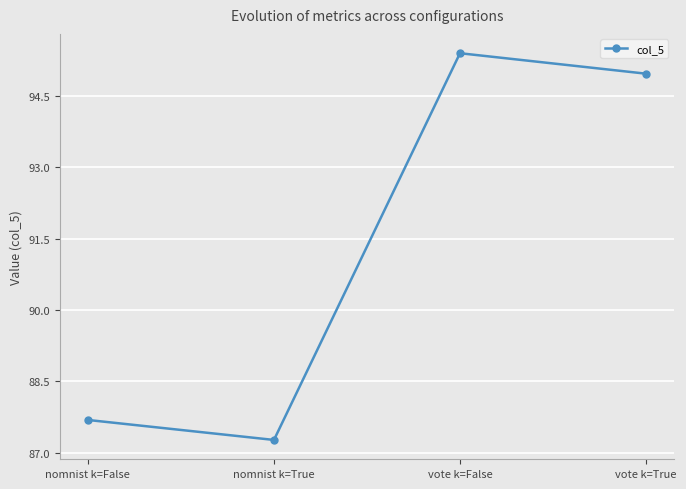

What is the ratio of the value at vote k=False to the value at nomnist k=True?

1.1